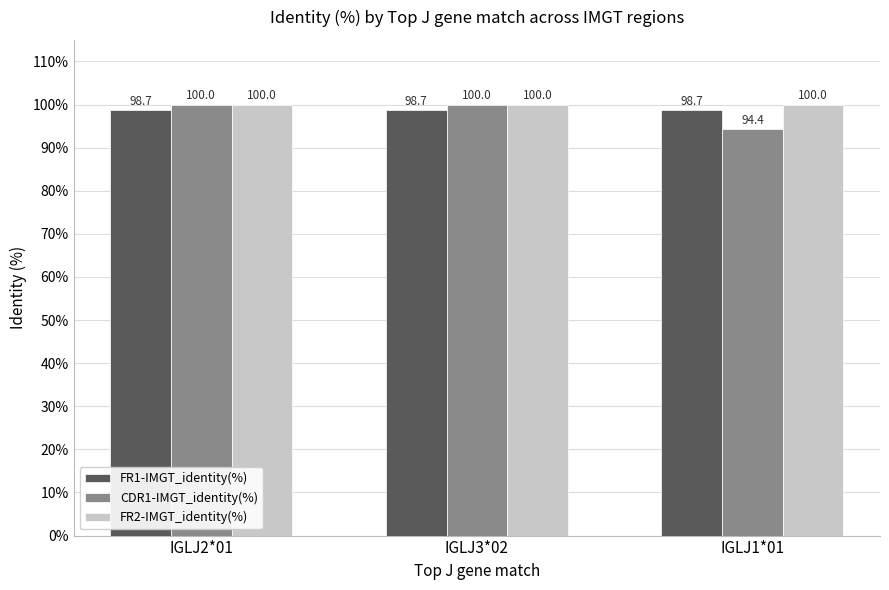

How many bars are there in each group?

3